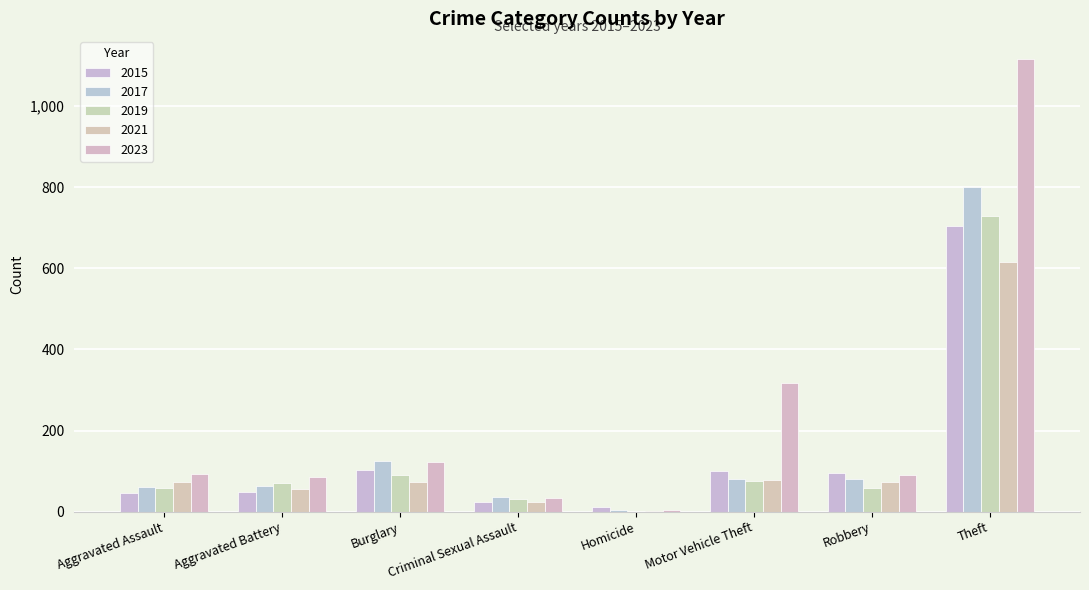

Count the number of data series in this chart.

5